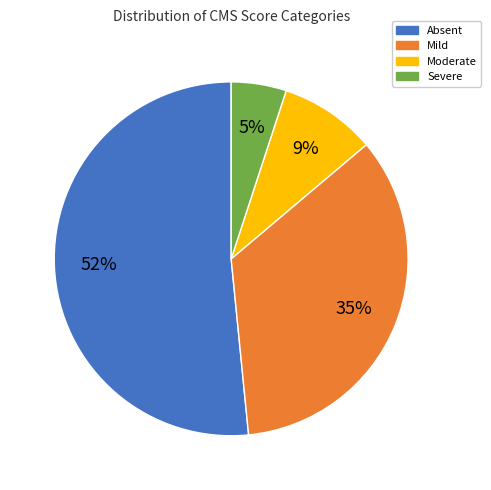

To the nearest percent, what percentage of the pie is Moderate?

9%